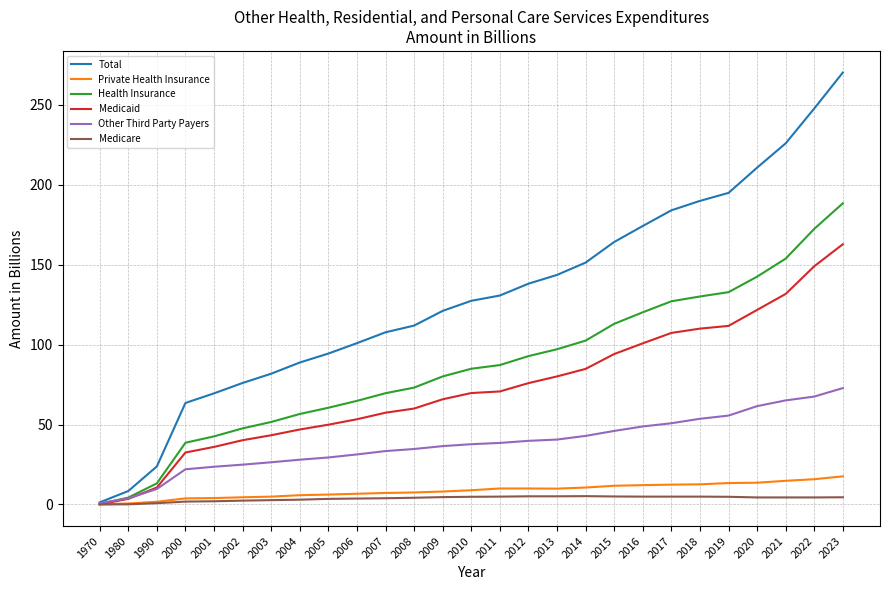

What is the spread (max minus min) of values at 2012?

133.0